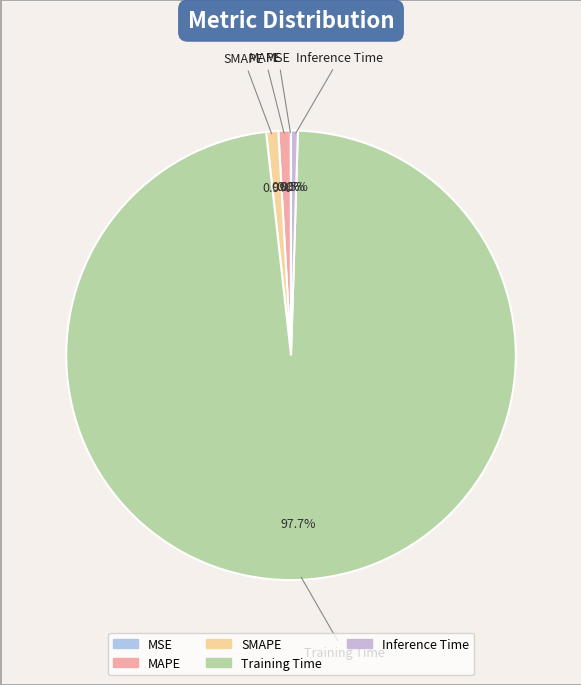

What is the largest slice in the pie chart?

Training Time